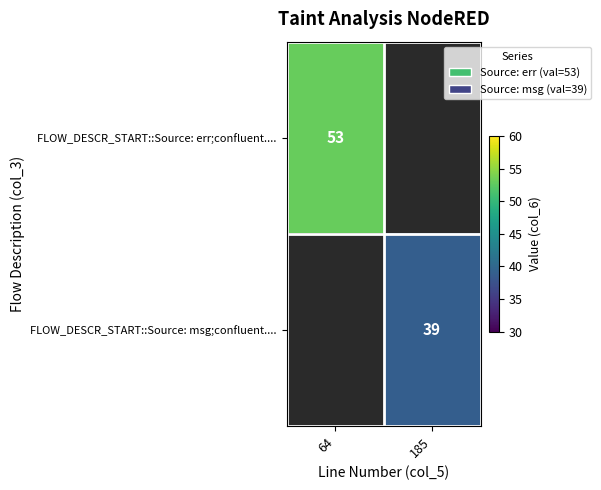

The value of FLOW_DESCR_START::Source: err;confluent.... at 64 is 92. True or false?

False